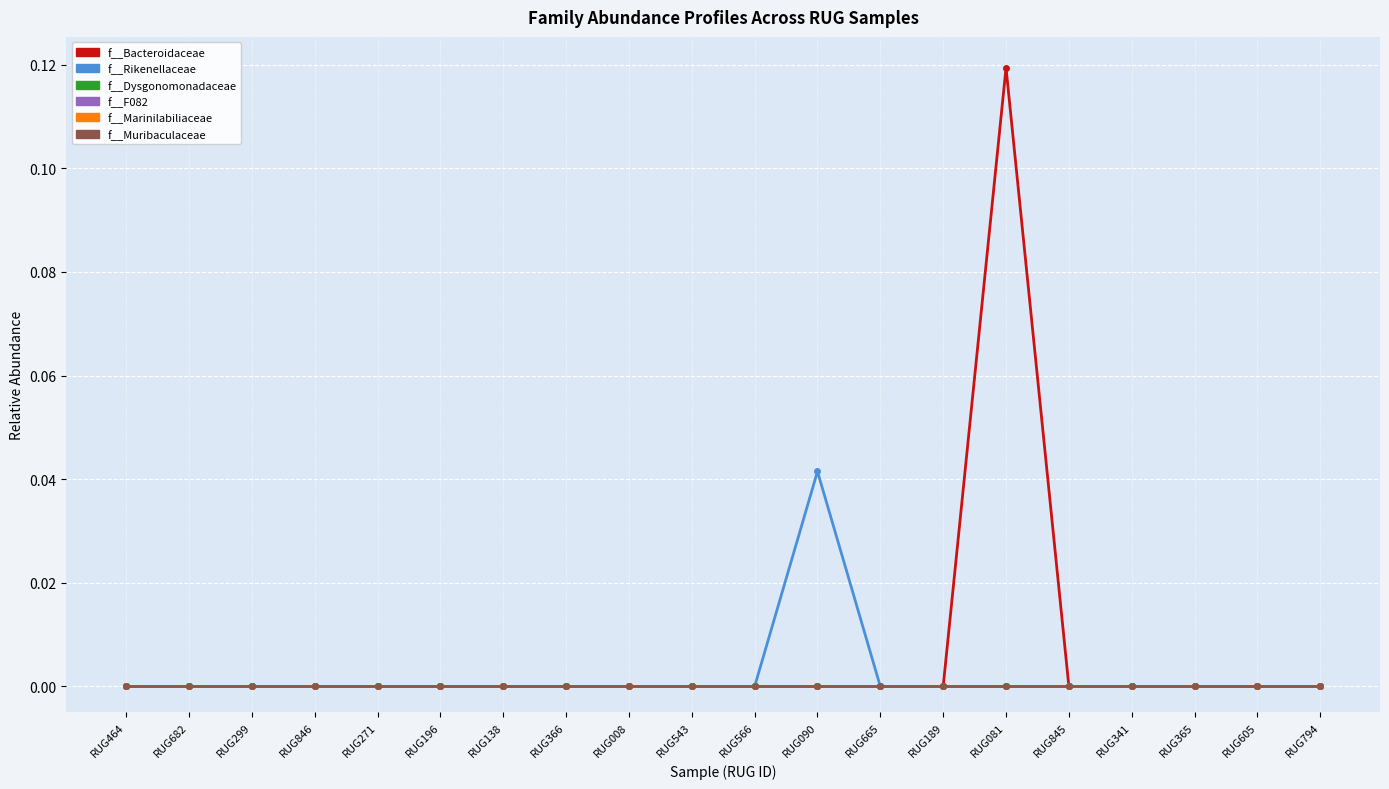

Is the value of f__Muribaculaceae at RUG365 greater than the value of f__Rikenellaceae at RUG366?

No